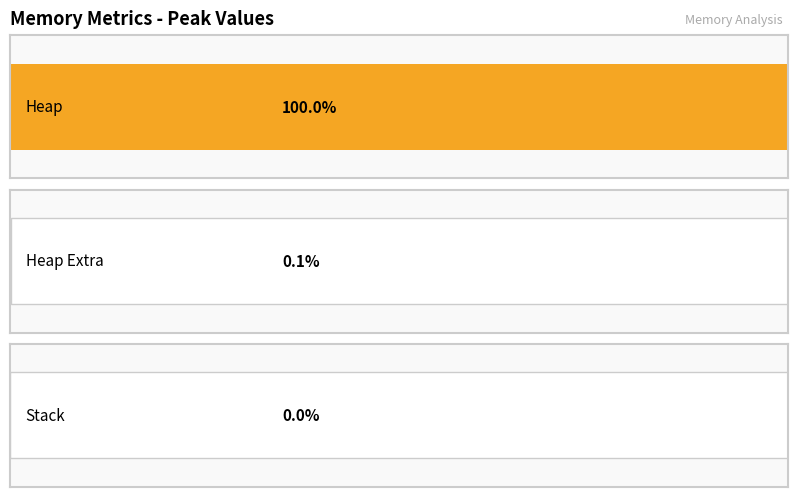

Rank the series at 467 from highest to lowest value.

heap, heap_extra, stack